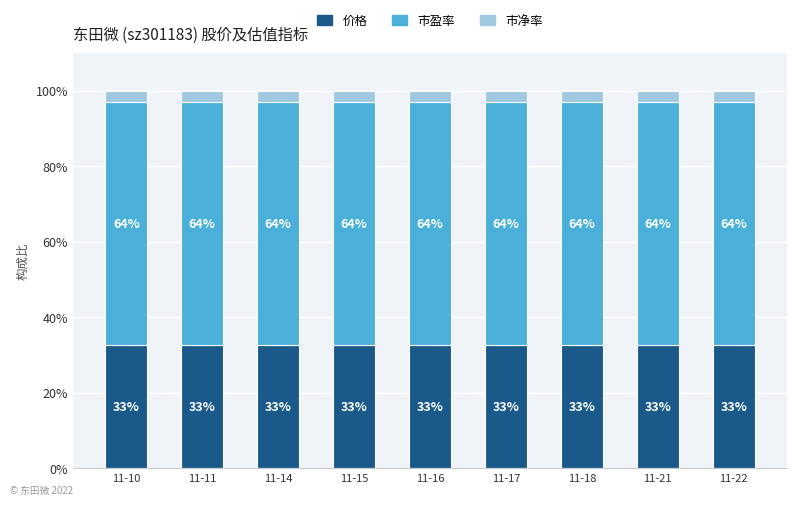

What is the minimum value for 价格?

32.7